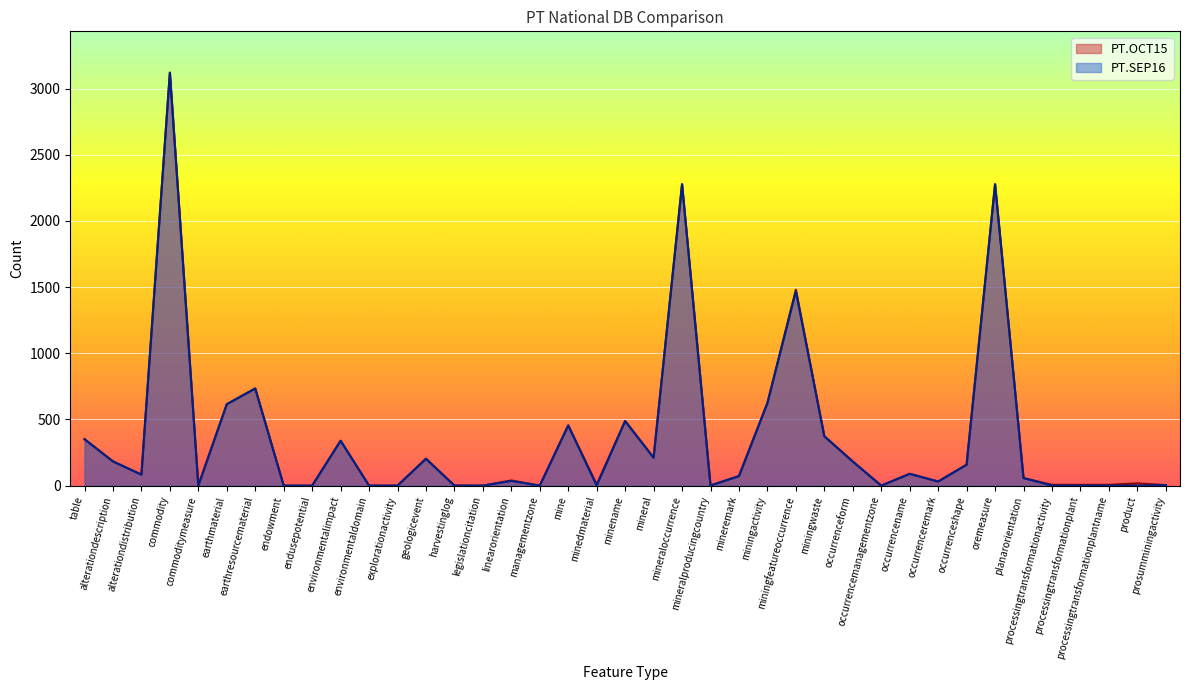

True or false: PT.SEP16 and PT.OCT15 intersect in this chart.

False